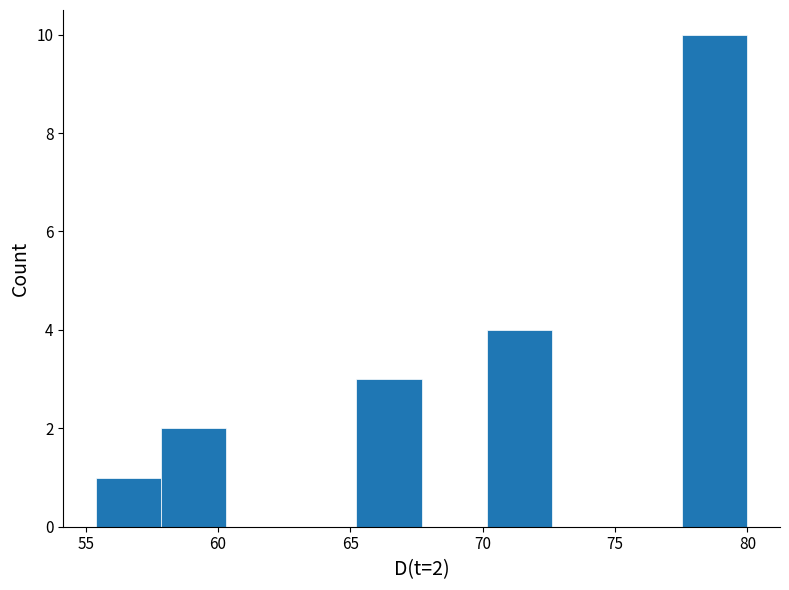

Over which range of the x-axis is the bar tallest?

77.5 to 80.0